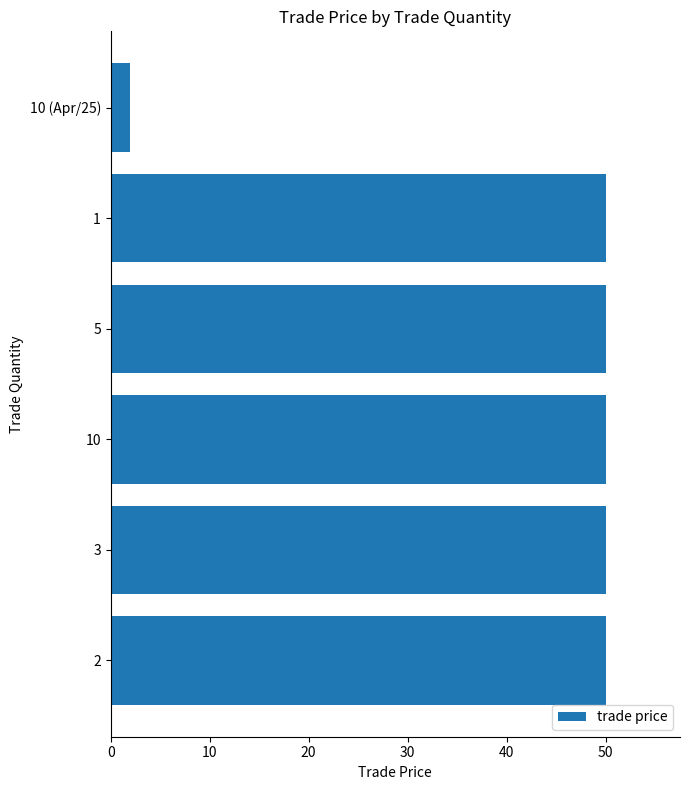

Reading top to bottom, transcribe all the data shown in this chart.

10 (Apr/25)=2	1=50	5=50	10=50	3=50	2=50